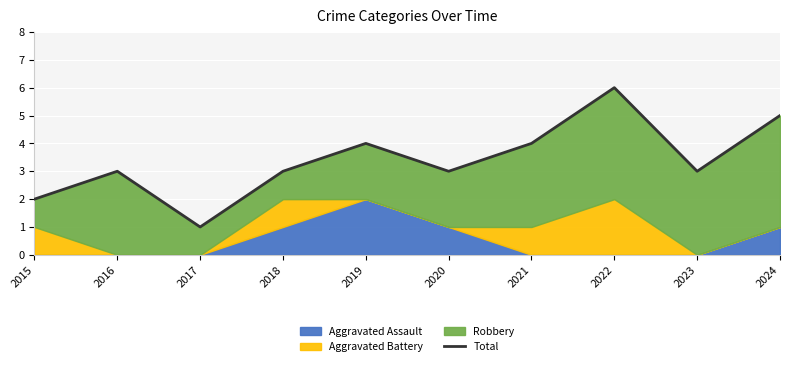

Is it true that the value at 2018 is 3?

True